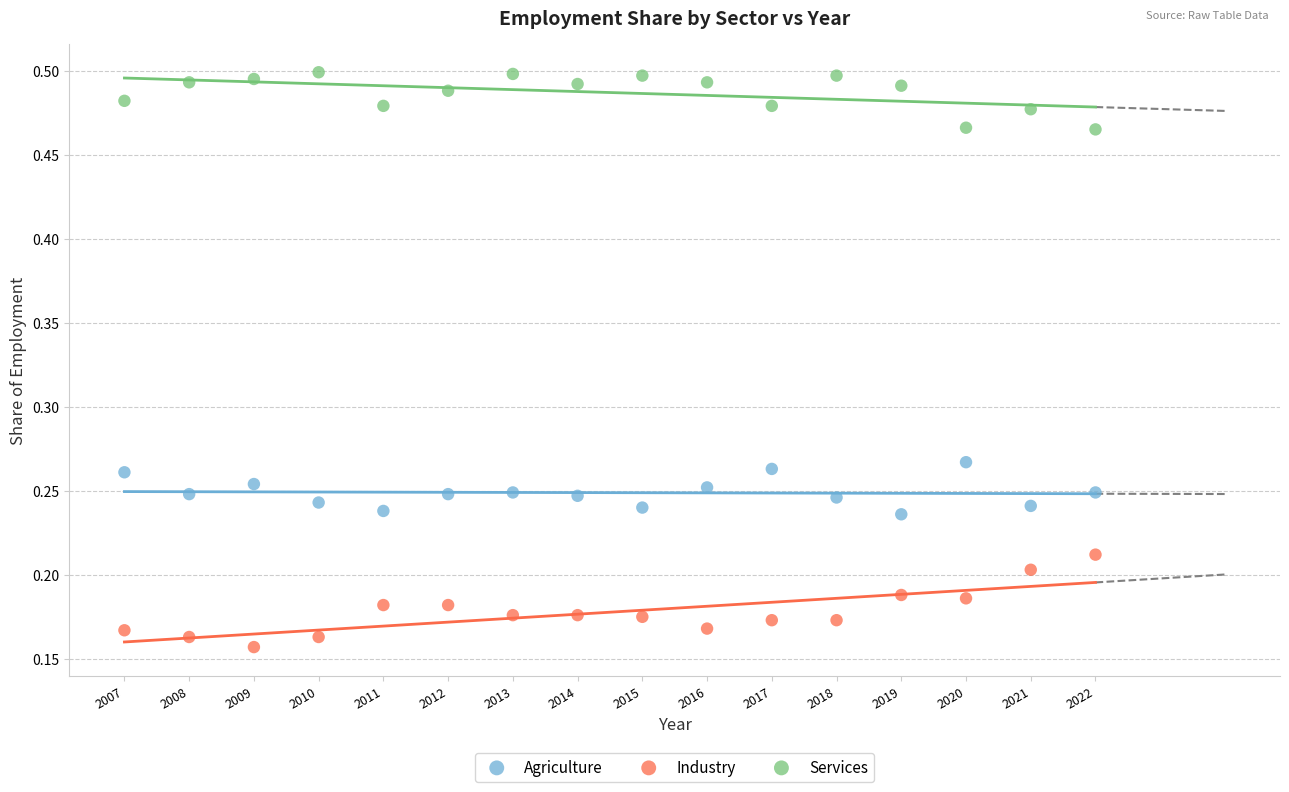

Across all data points, what is the range of X values (max minus min)?

15.0